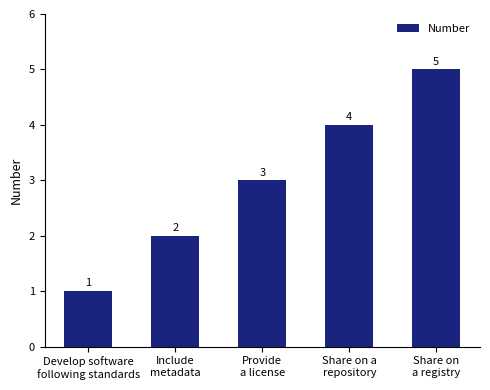

Rank the categories by value from highest to lowest.

Share on
a registry, Share on a
repository, Provide
a license, Include
metadata, Develop software
following standards